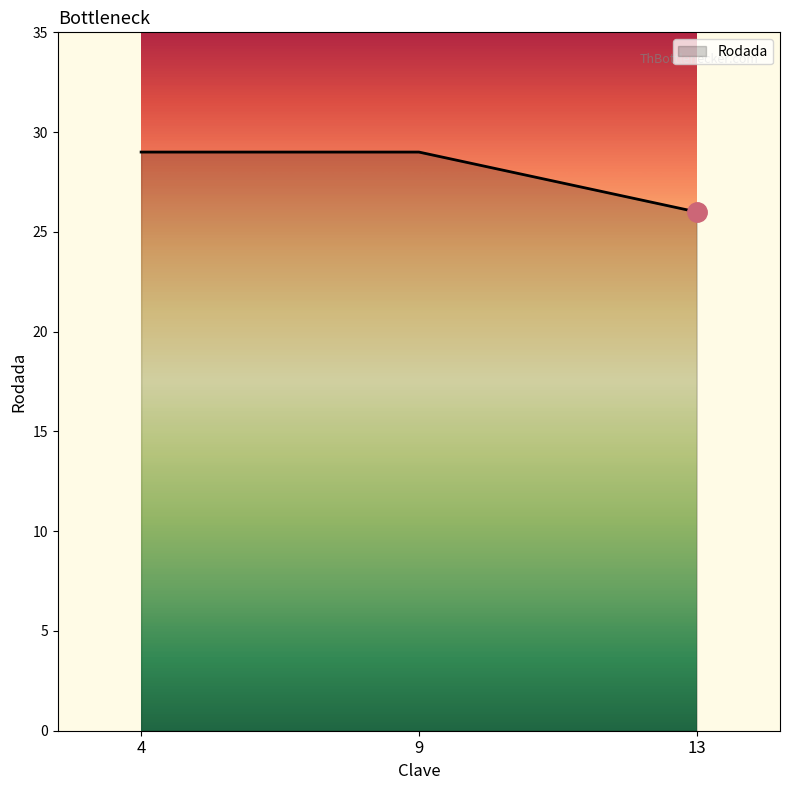

True or false: the data shows 29 at 4.

True